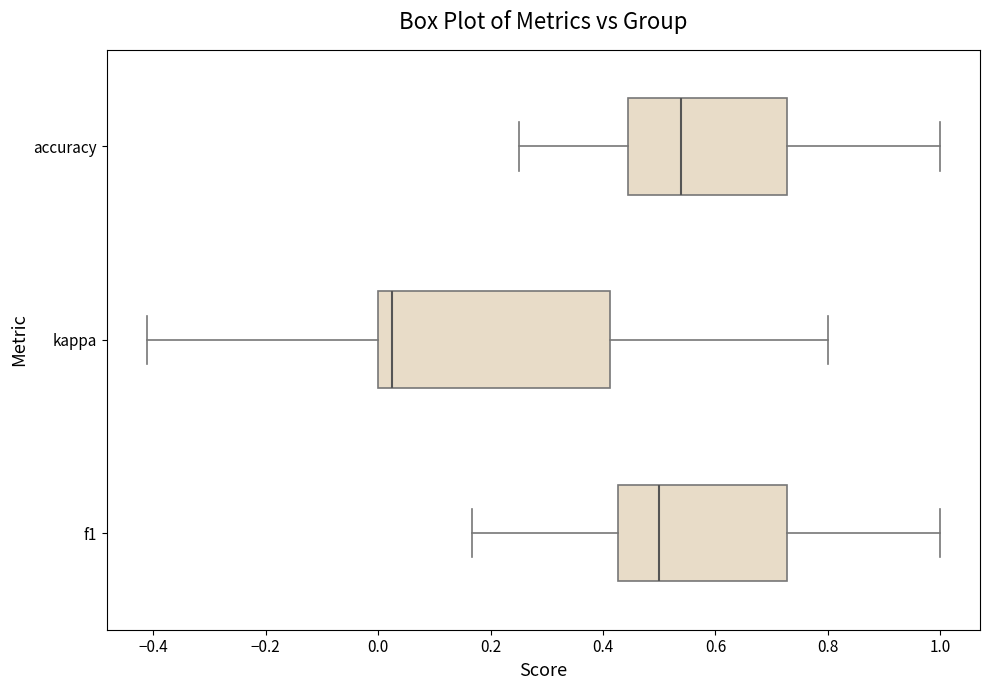

Reading bottom to top, read every box against the x-axis: the position of its median line, the range the box covers, and the ends of its whiskers. The values are not printed on the chart, so give them approximately, as read against the axis.

f1: median 0.50, box 0.42 to 0.72, whiskers 0.16 to 1.00
kappa: median 0.02, box 0.00 to 0.42, whiskers -0.42 to 0.80
accuracy: median 0.54, box 0.44 to 0.72, whiskers 0.26 to 1.00